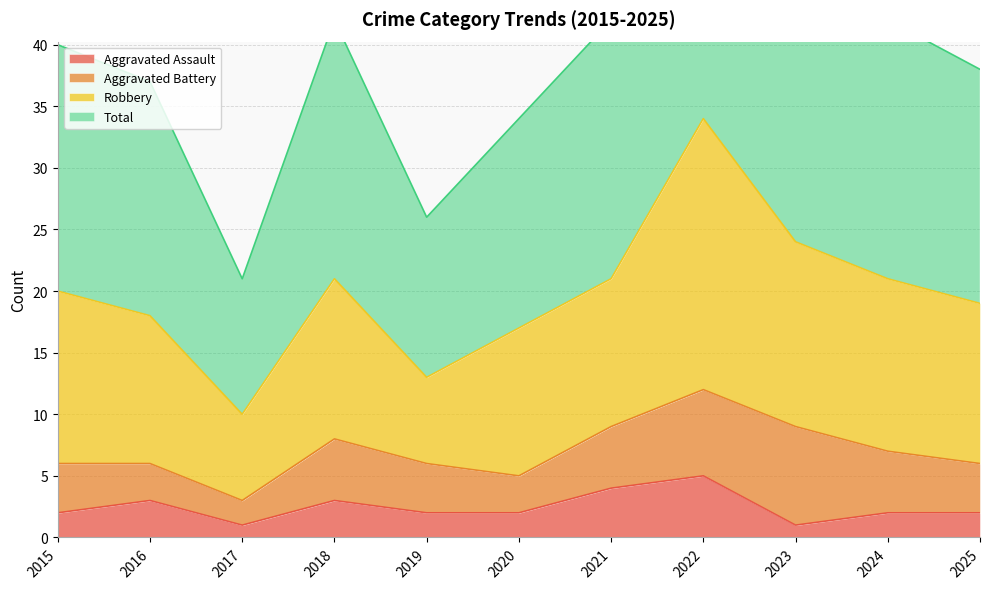

Is it true that Total equals 14 at 2020?

False